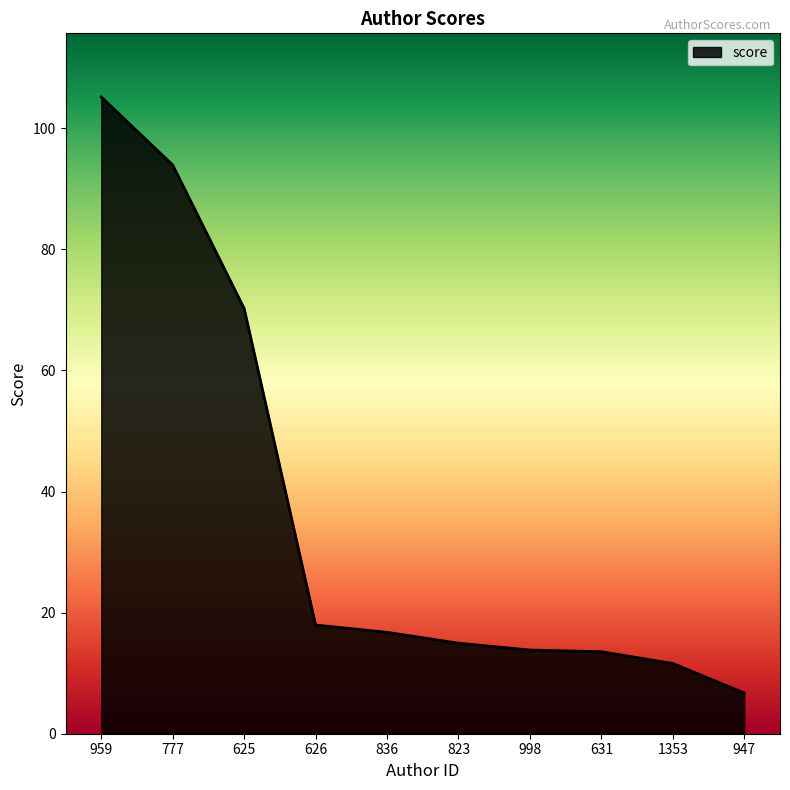

Which has a higher value, 836 or 777?

777